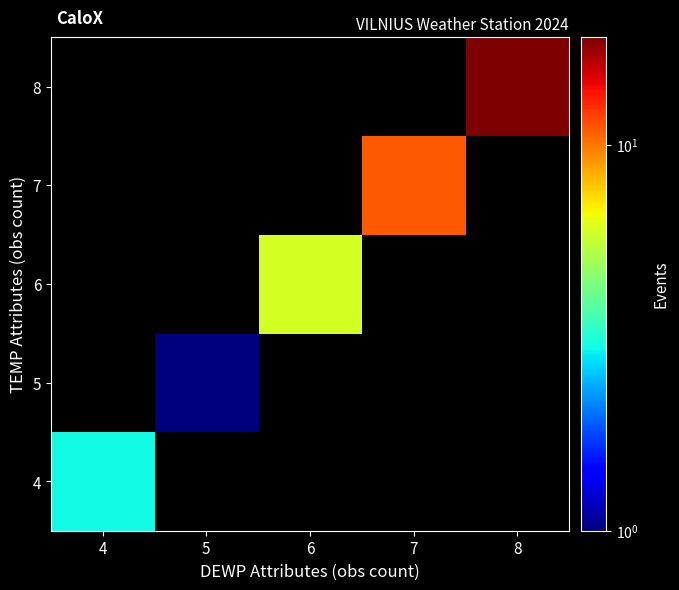

What is the maximum value shown in the chart?

19.0